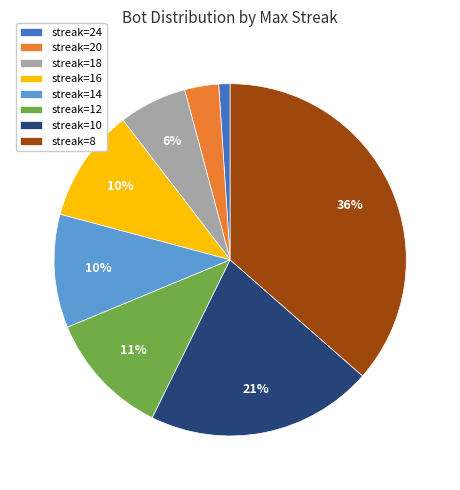

Which has a higher value, streak=18 or streak=12?

streak=12